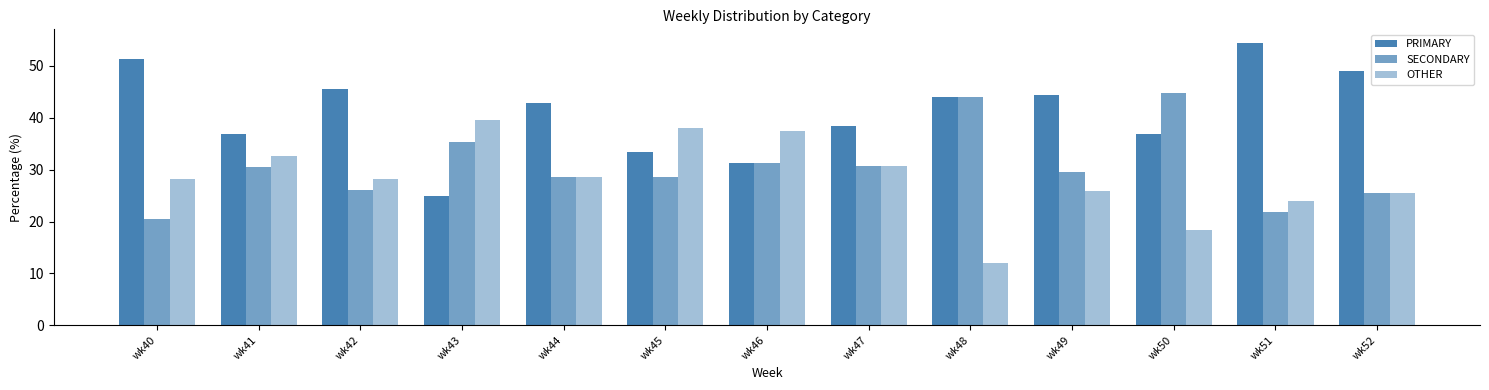

At which label does SECONDARY reach its minimum?

wk40